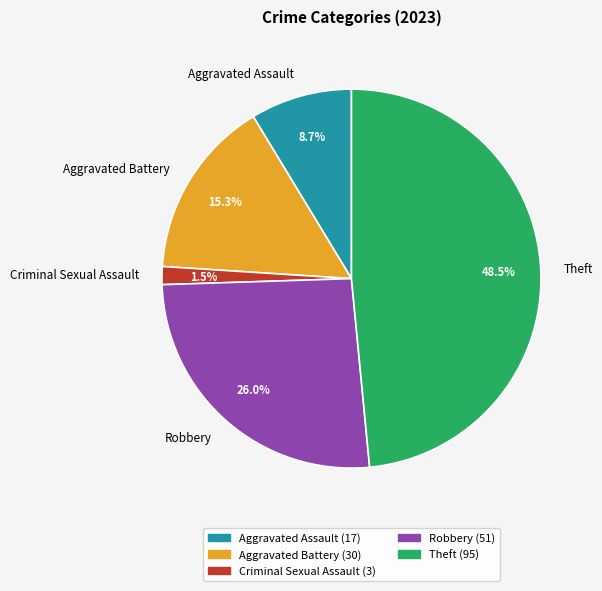

Count the number of slices in the pie.

5